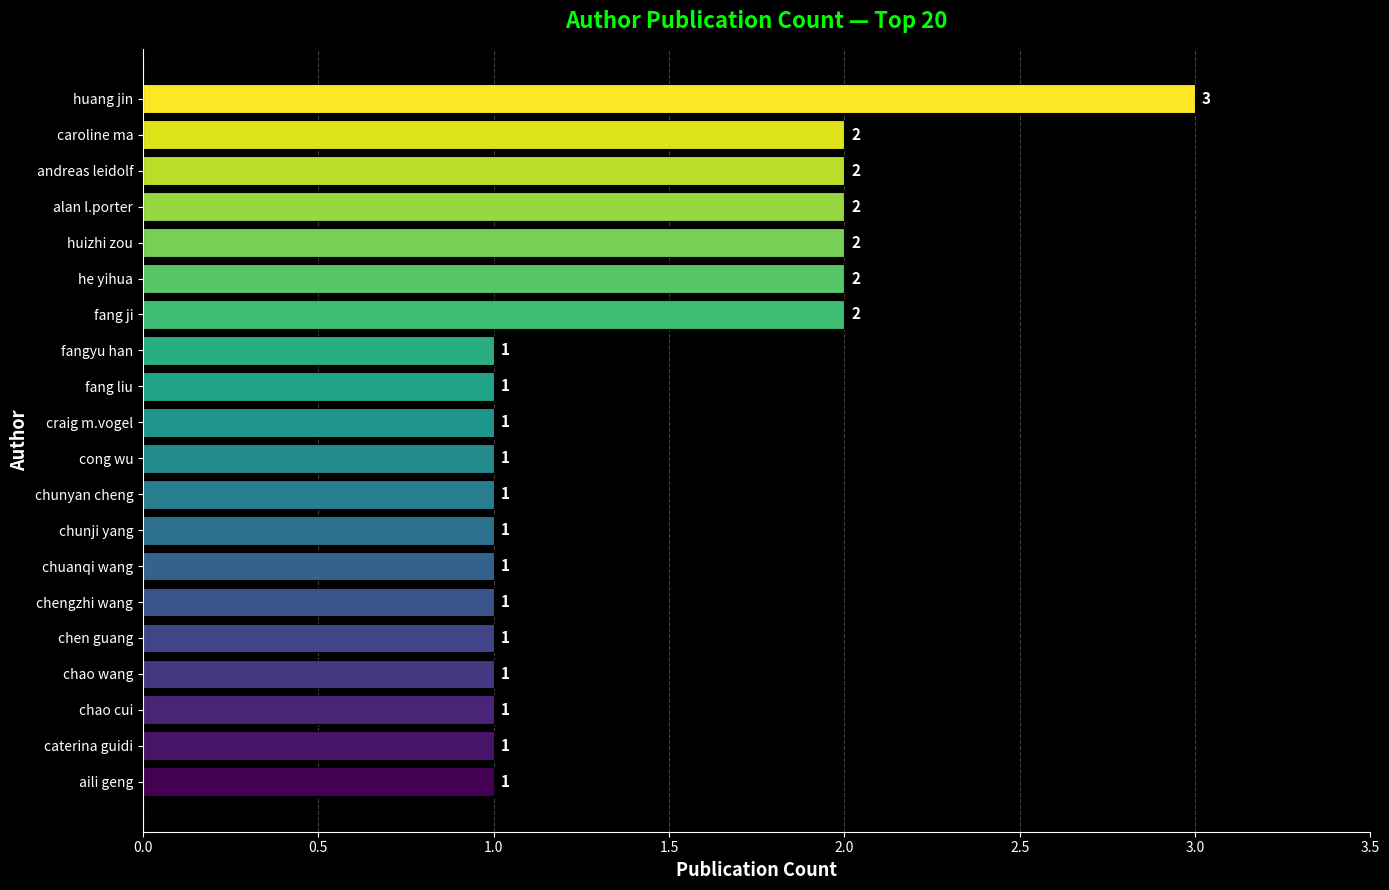

How many values are between 1 and 2?

19